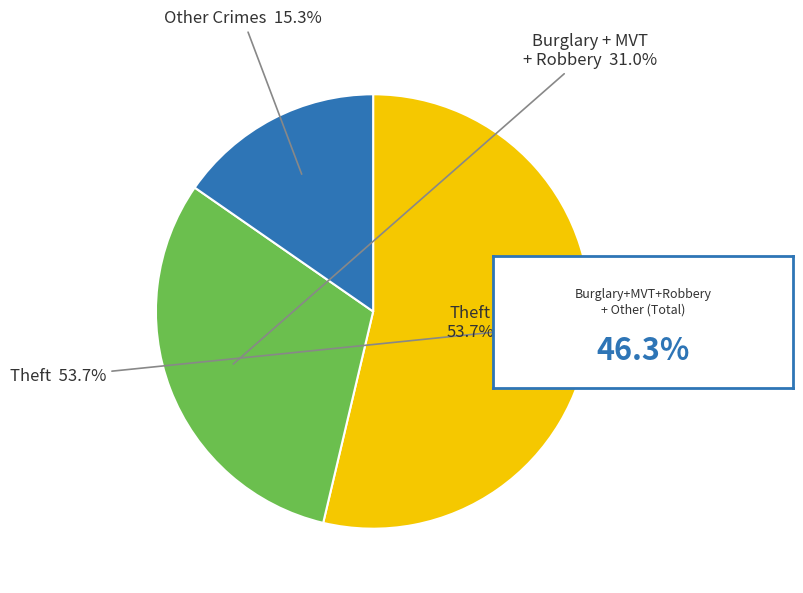

What is the largest slice in the pie chart?

Theft